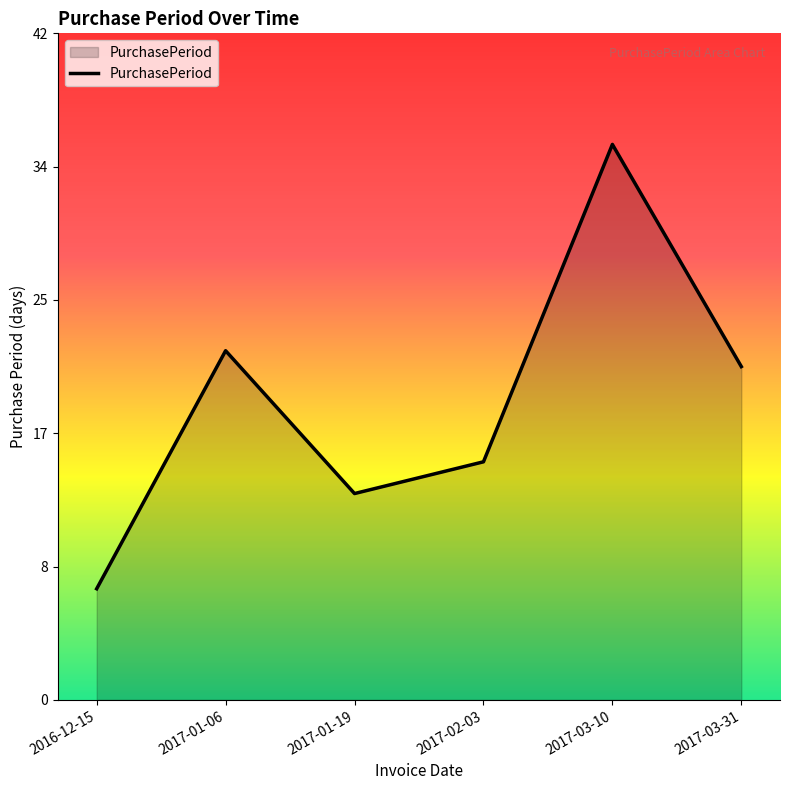

Reading left to right, what are all the values shown in this chart?

7	22	13	15	35	21